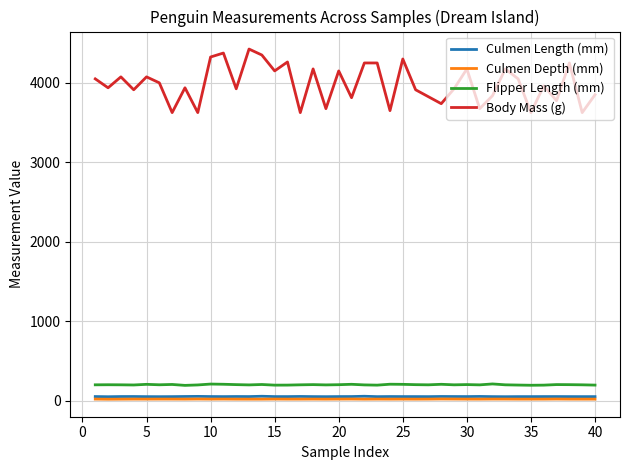

True or false: Flipper Length (mm) and Culmen Depth (mm) intersect in this chart.

False